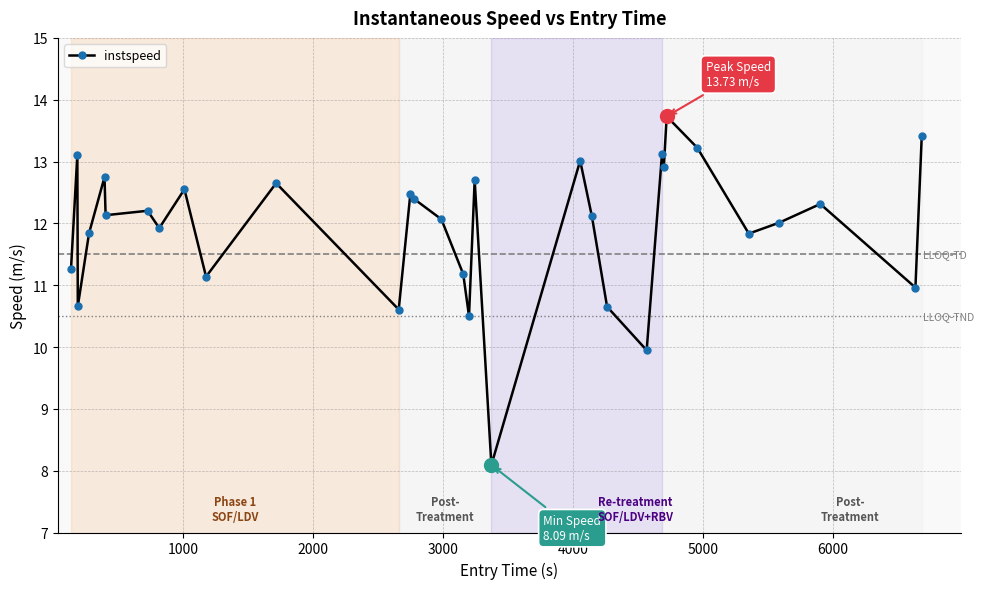

Does the chart display data point markers on the line(s)?

Yes